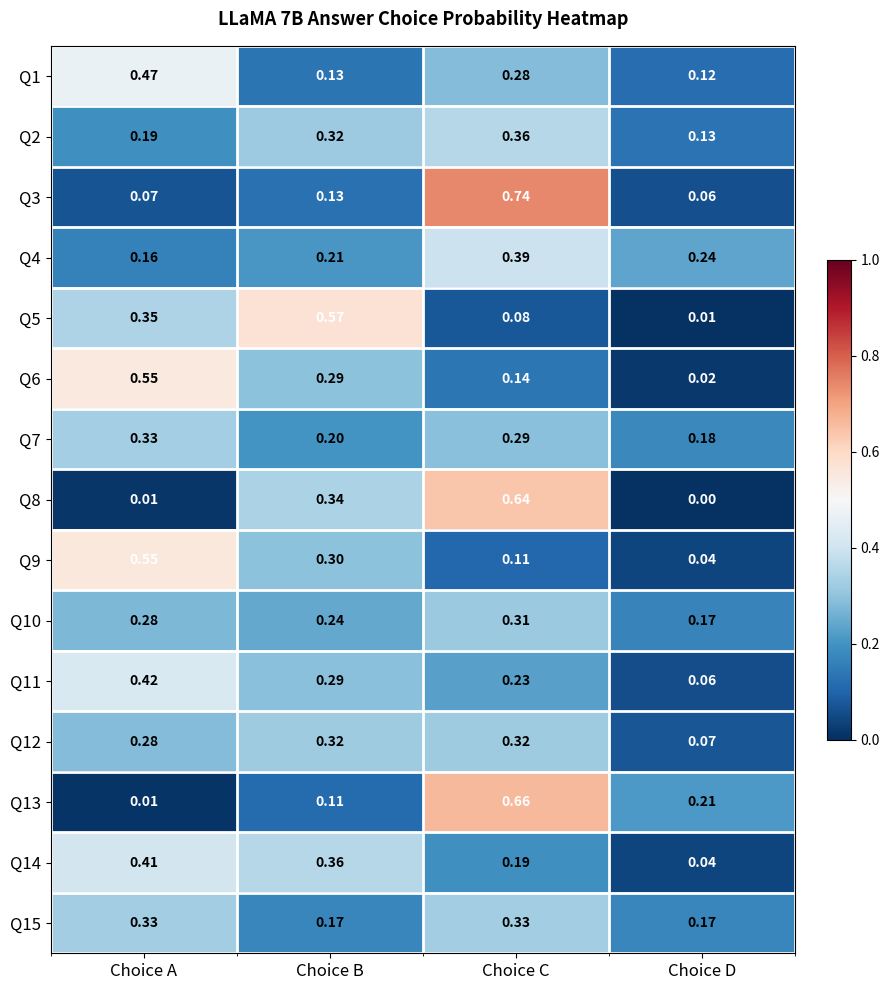

Which category has the lowest value in the Q1 series?

Choice D